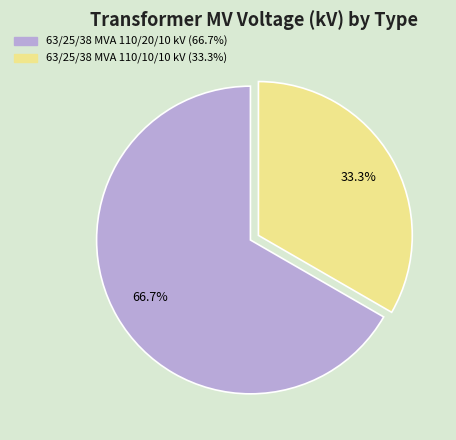

True or false: 63/25/38 MVA 110/10/10 kV accounts for 33% of the total.

True